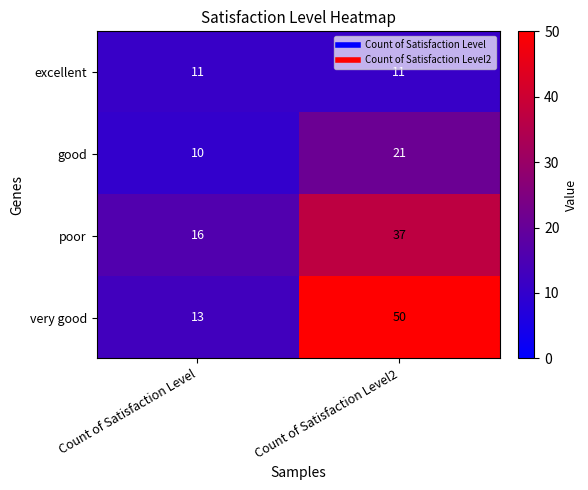

Which series has the largest range (max minus min)?

very good